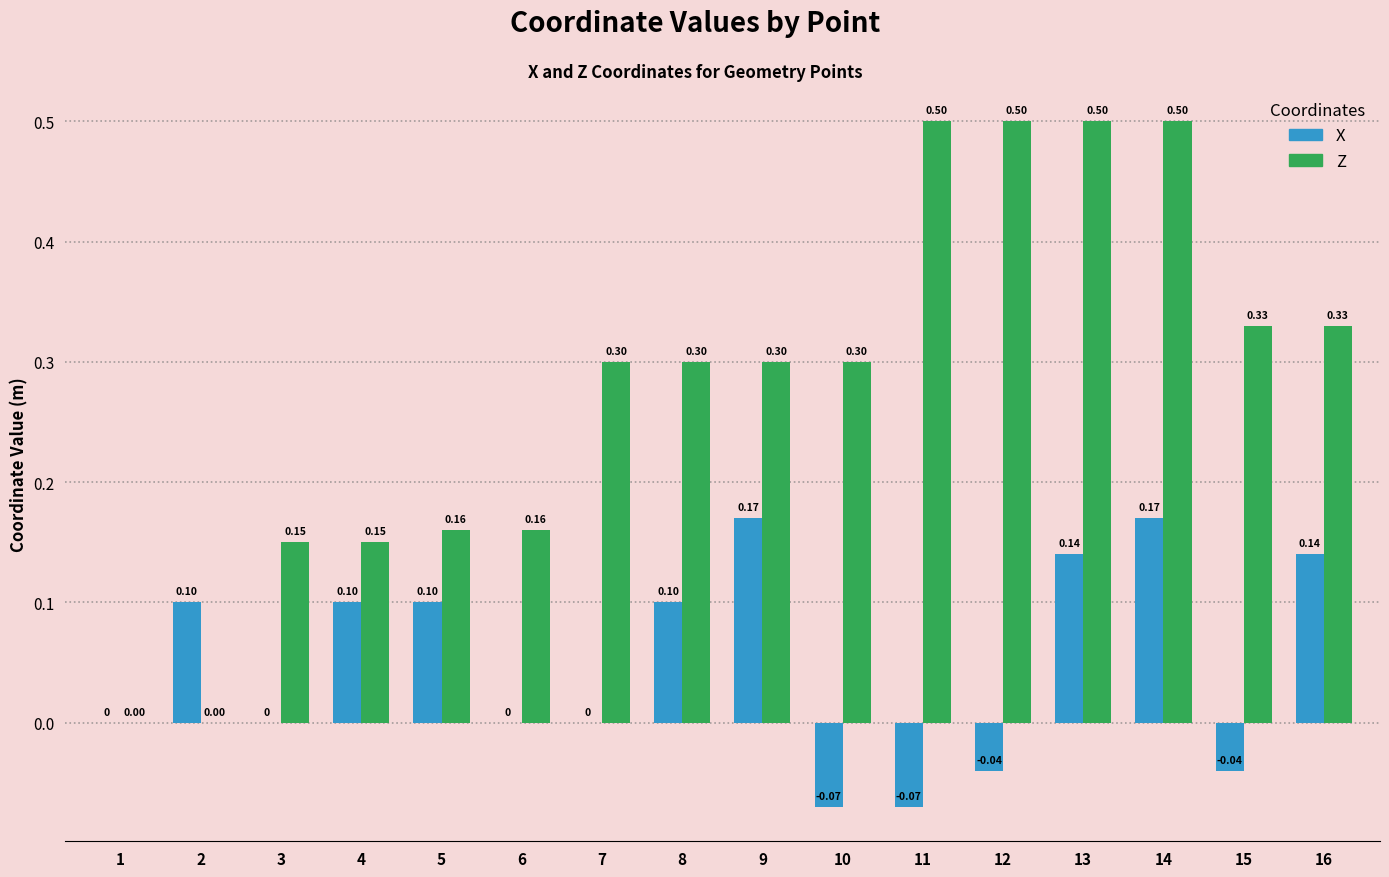

Which series has the largest total across all categories?

Z